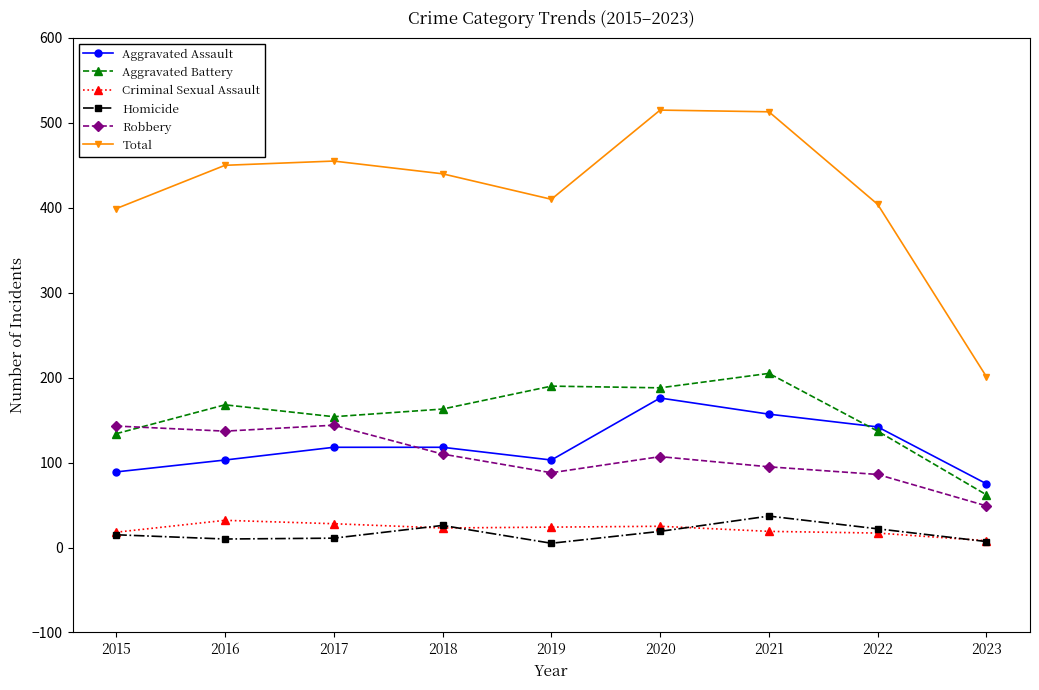

True or false: Aggravated Battery has more than 1 points higher than both neighbors.

True